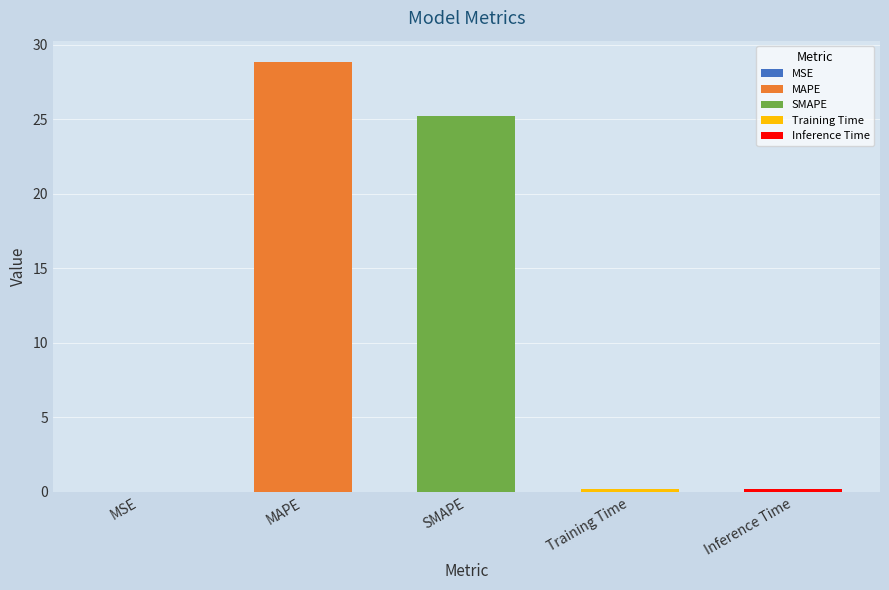

True or false: the data shows 0.2 at Training Time.

True